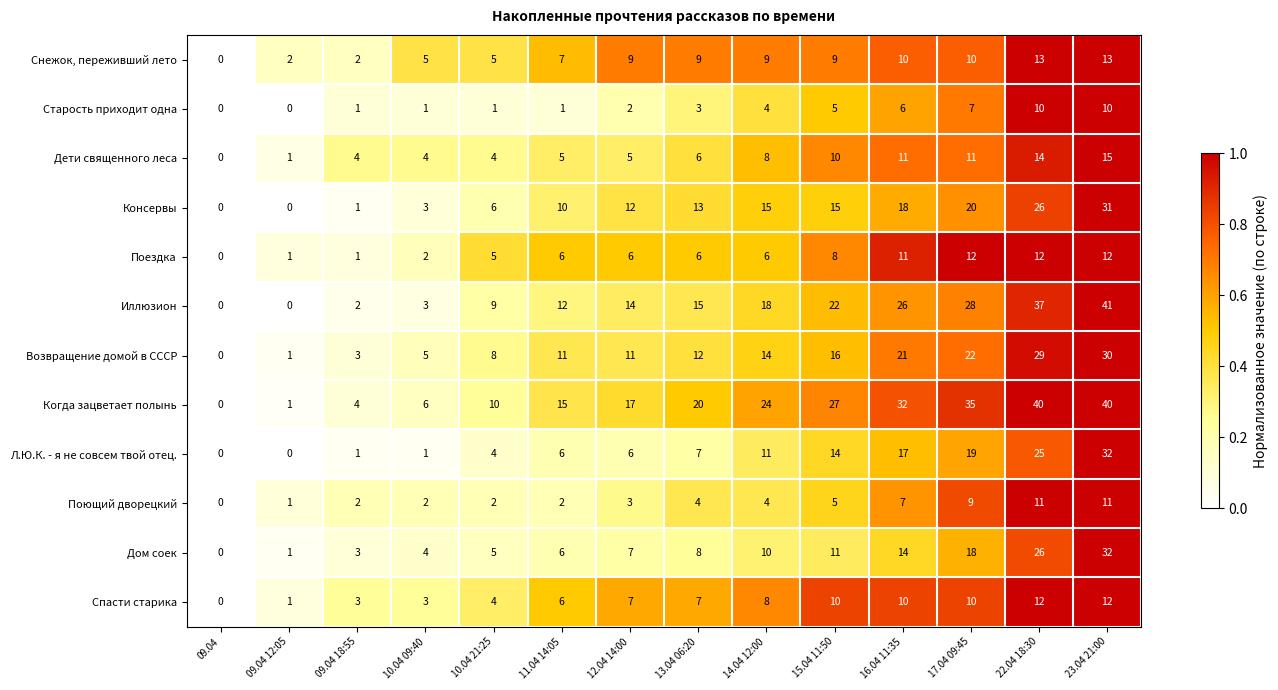

Which series has the widest spread of values?

Иллюзион